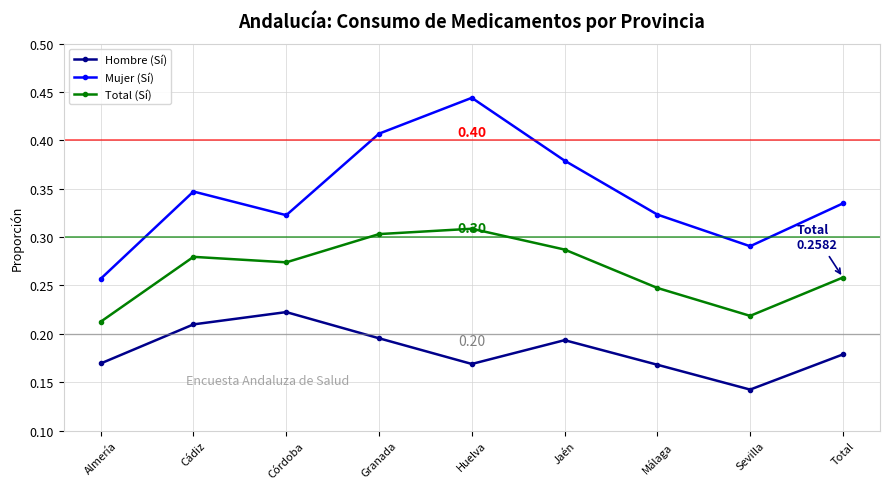

Which category has the highest value in the Hombre (Sí) series?

Córdoba